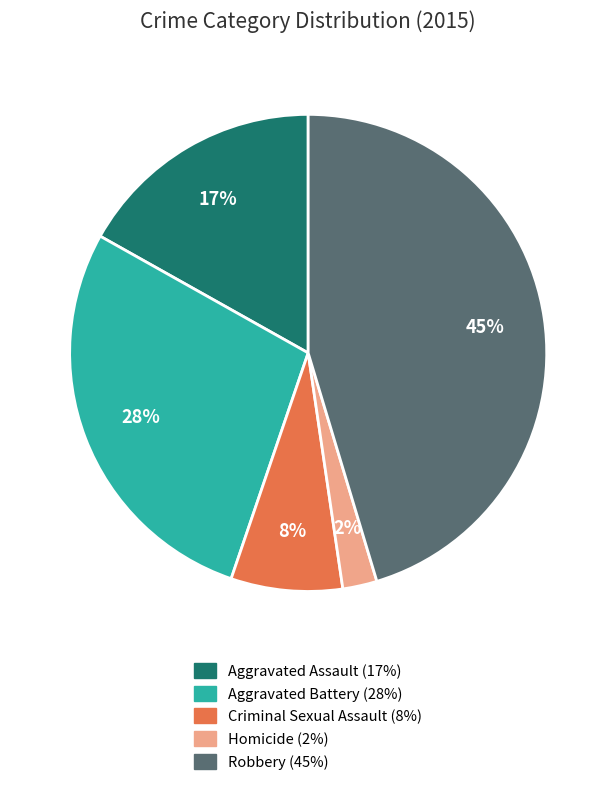

How many segments does this pie chart have?

5